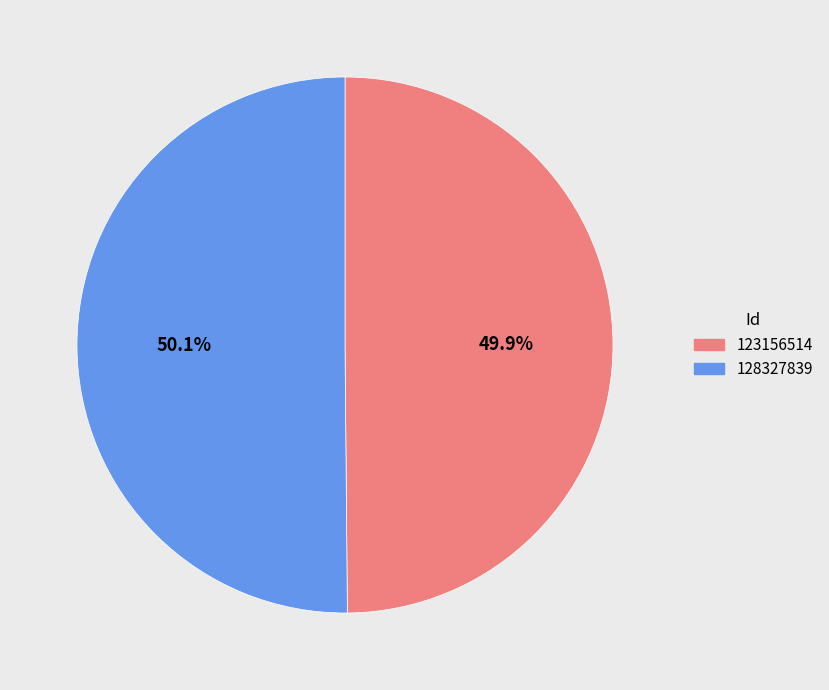

How many segments does this pie chart have?

2